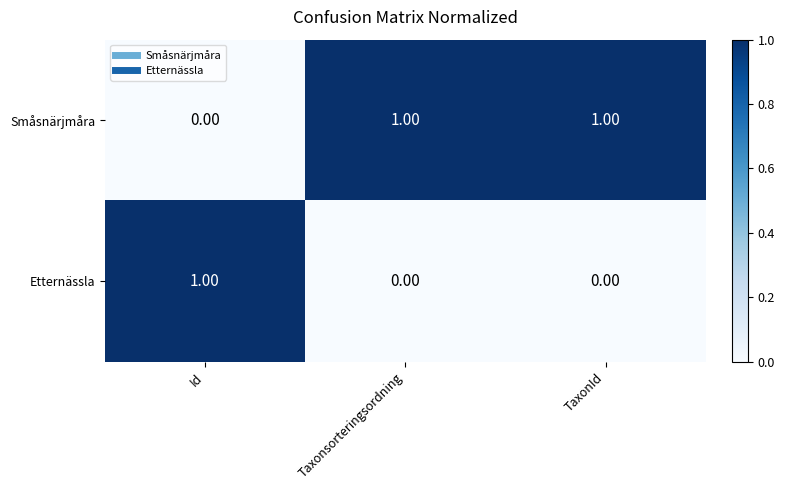

Is the value of Småsnärjmåra at Taxonsorteringsordning greater than the value of Etternässla at Taxonsorteringsordning?

Yes